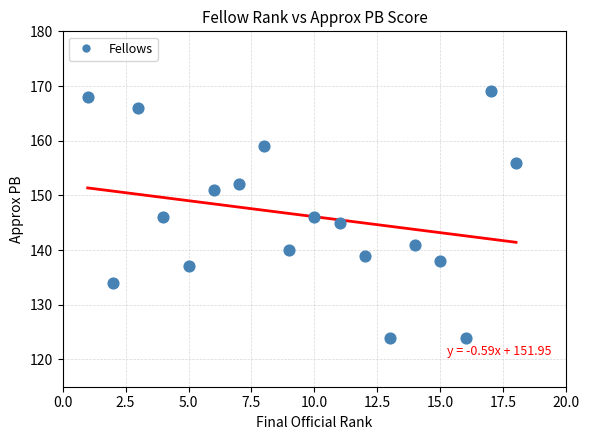

What is the range of Y values (max minus min)?

45